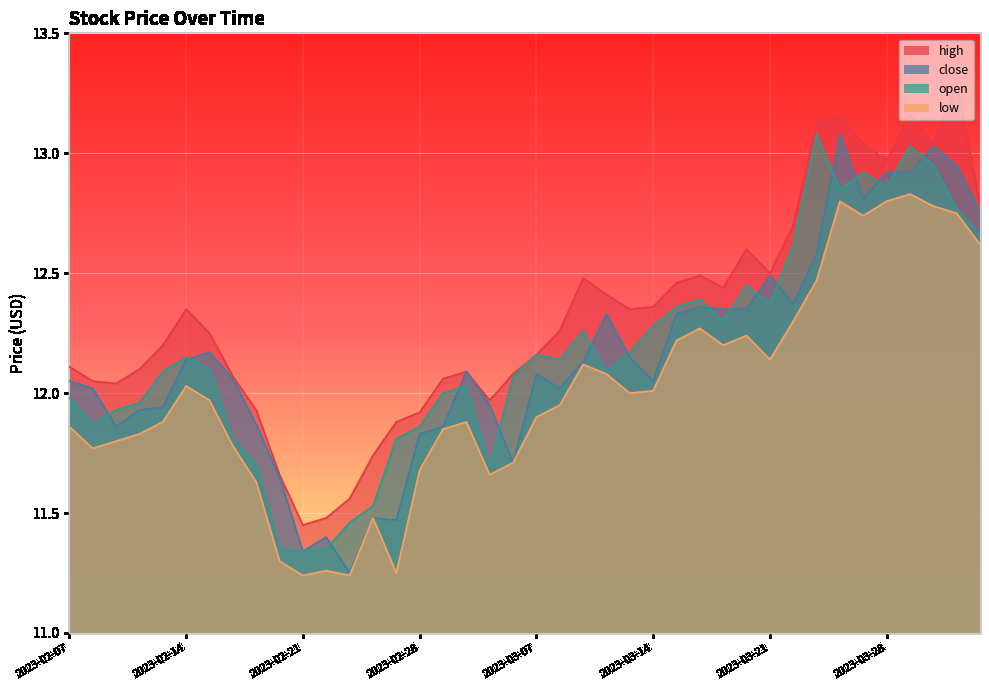

The value of close at 2023-03-31 is 17.5. True or false?

False